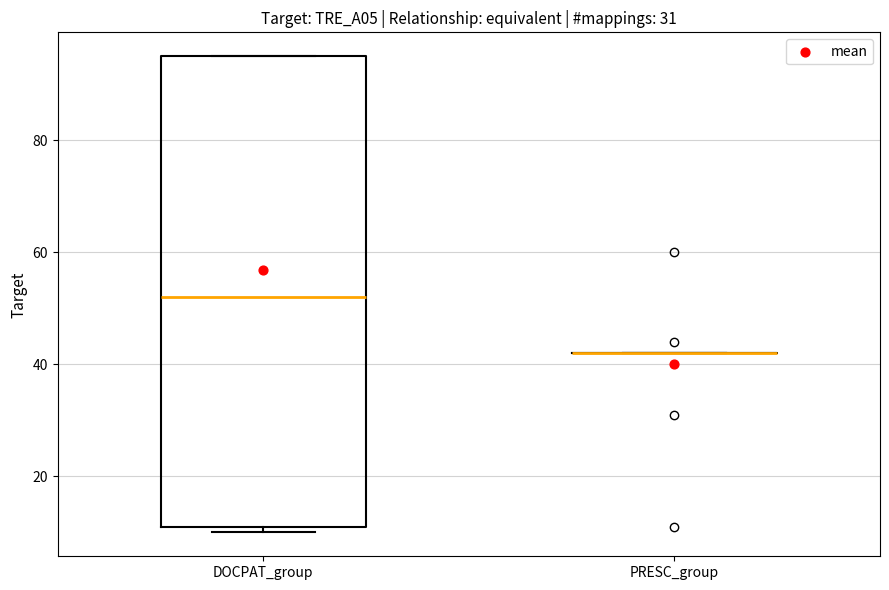

Reading left to right, transcribe this box plot: for each box, give where its median line is, the range the box spans, and where its two whiskers end, as read against the y-axis. The values are not printed on the chart, so give them approximately, as read against the axis.

DOCPAT_group: median 52, box 12 to 96, whiskers 10 to 96
PRESC_group: box collapsed to a line at 42, whiskers 42 to 42